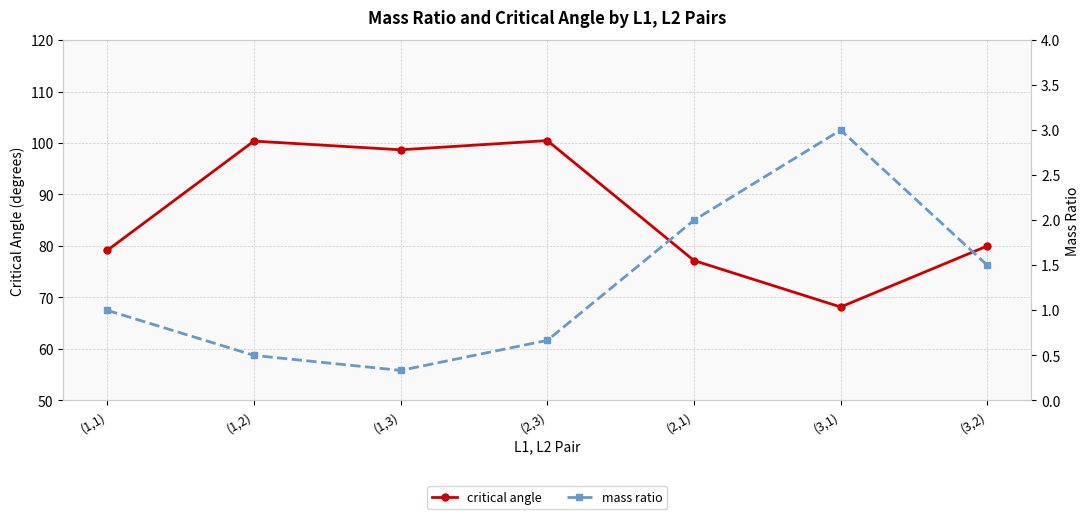

What is the difference between the second highest and second lowest values in the mass ratio series?

1.5